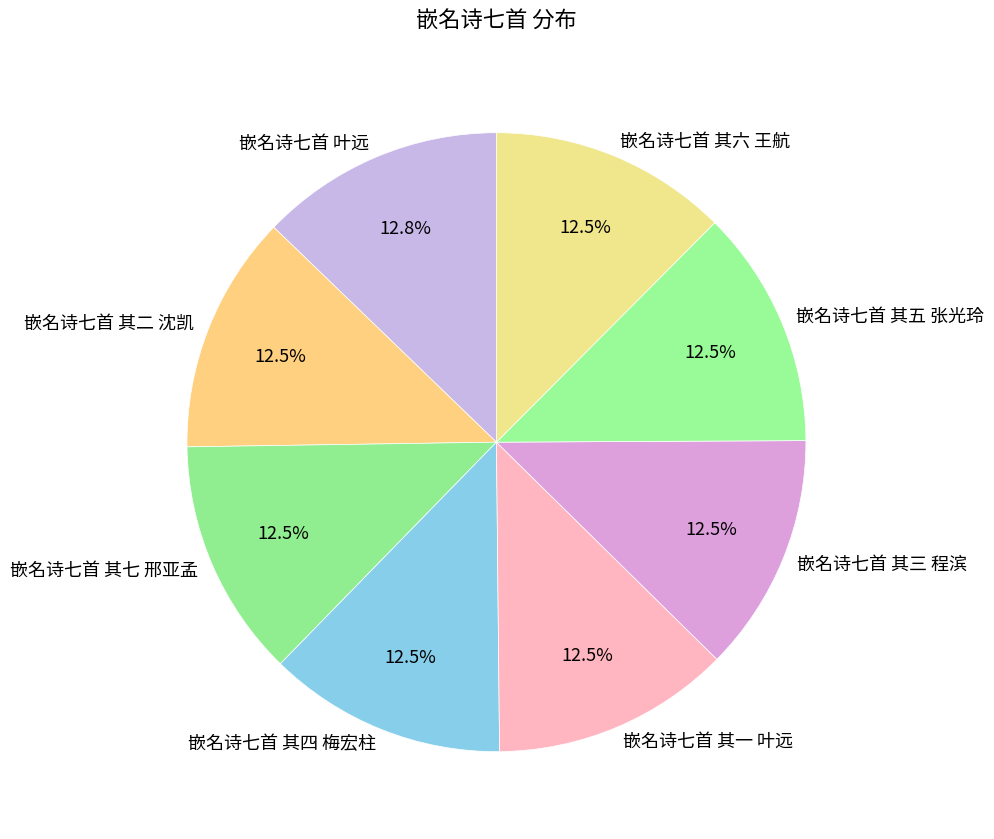

How much of the chart is everything except 嵌名诗七首 其三 程滨?

87.5%